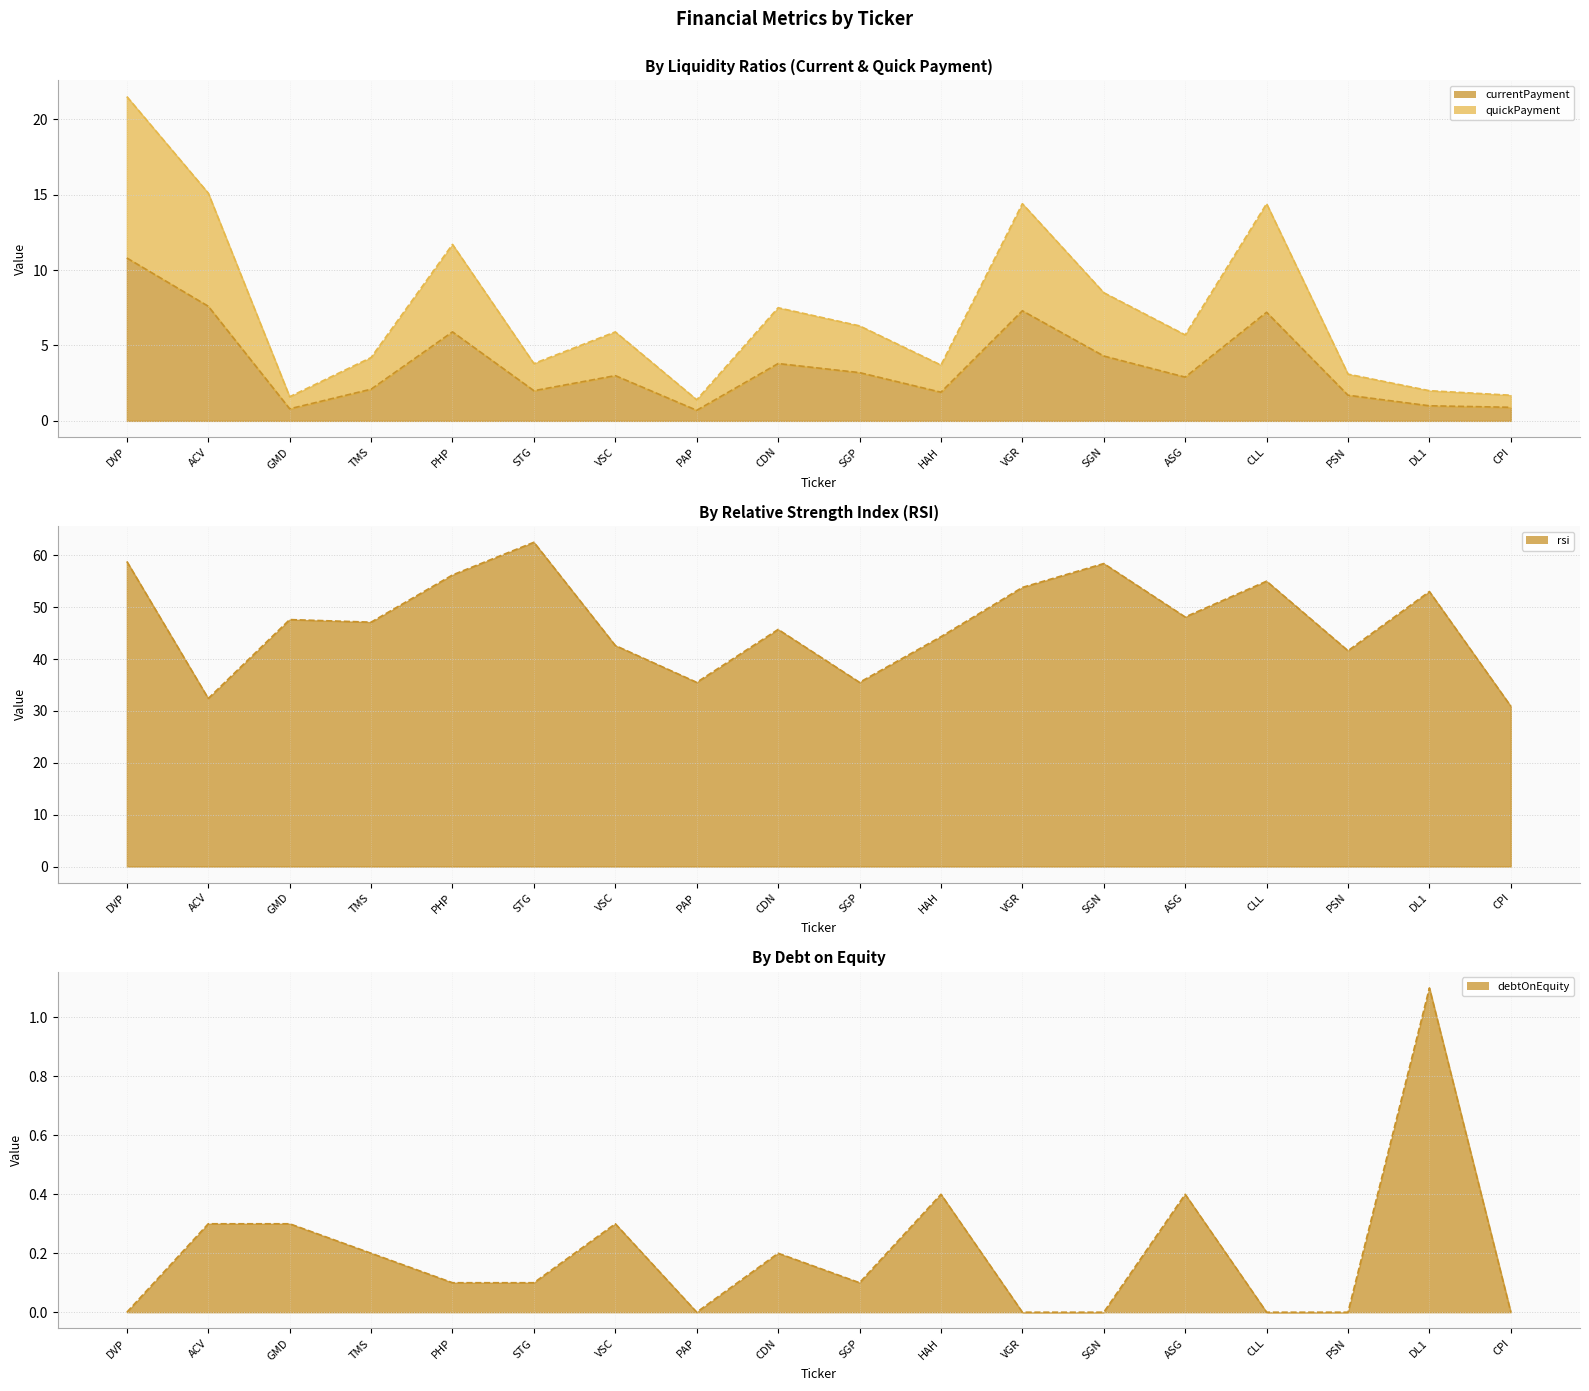

True or false: debtOnEquity line and quickPayment line cross at least once.

False